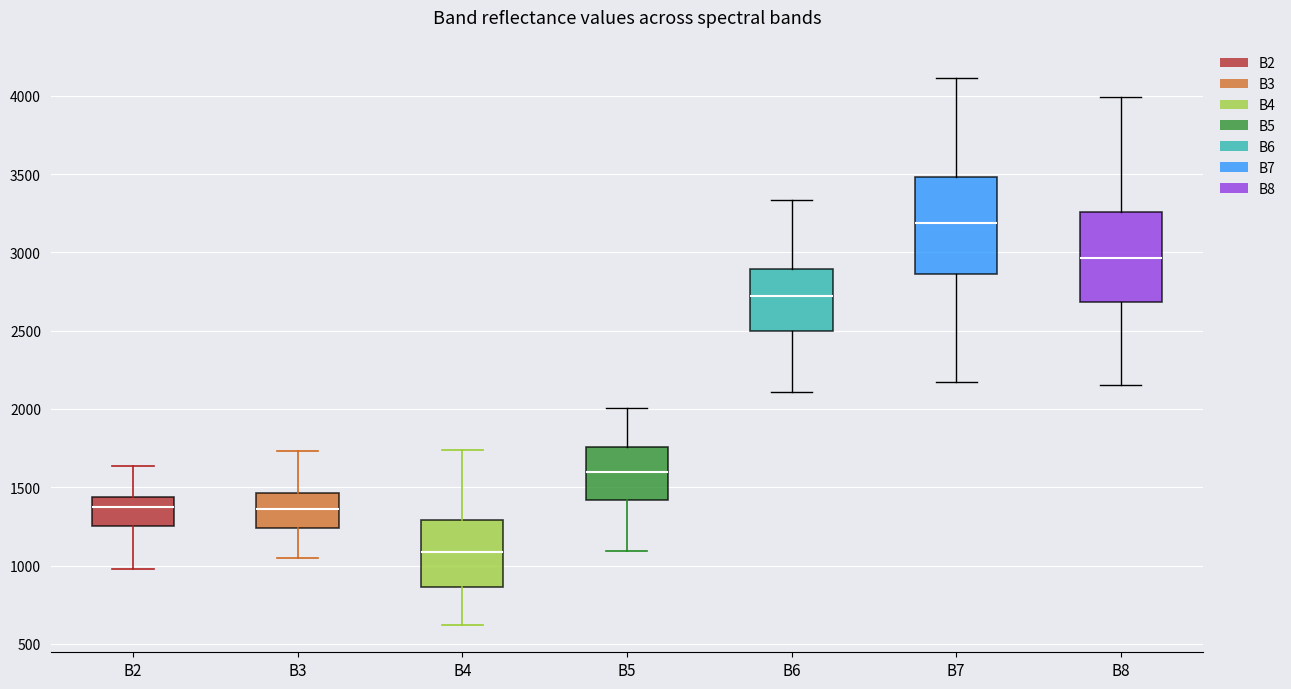

Reading left to right, transcribe this box plot: for each box, give where its median line is, the range the box spans, and where its two whiskers end, as read against the y-axis. The values are not printed on the chart, so give them approximately, as read against the axis.

B2: median 1350, box 1250 to 1450, whiskers 1000 to 1650
B3: median 1350, box 1250 to 1450, whiskers 1050 to 1750
B4: median 1100, box 850 to 1300, whiskers 600 to 1750
B5: median 1600, box 1400 to 1750, whiskers 1100 to 2000
B6: median 2700, box 2500 to 2900, whiskers 2100 to 3350
B7: median 3200, box 2850 to 3500, whiskers 2200 to 4100
B8: median 2950, box 2700 to 3250, whiskers 2150 to 4000